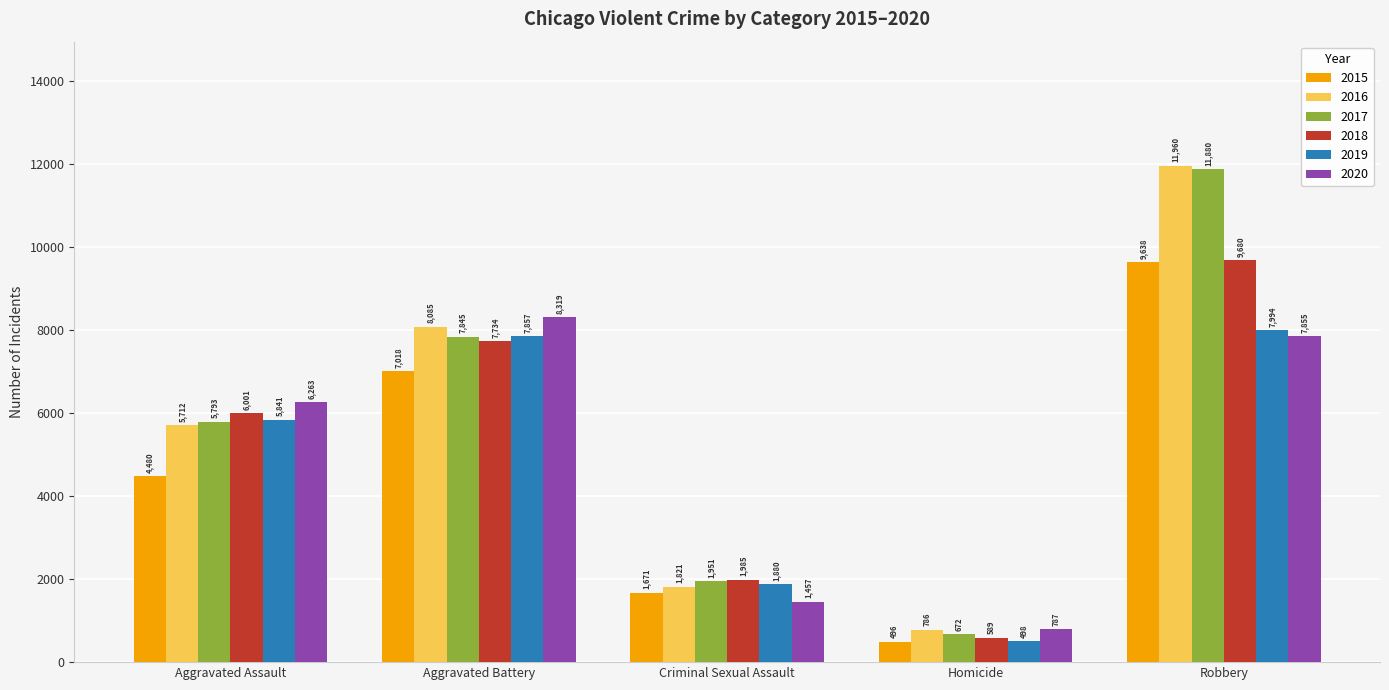

What is the lowest value of the 2018 series?

589